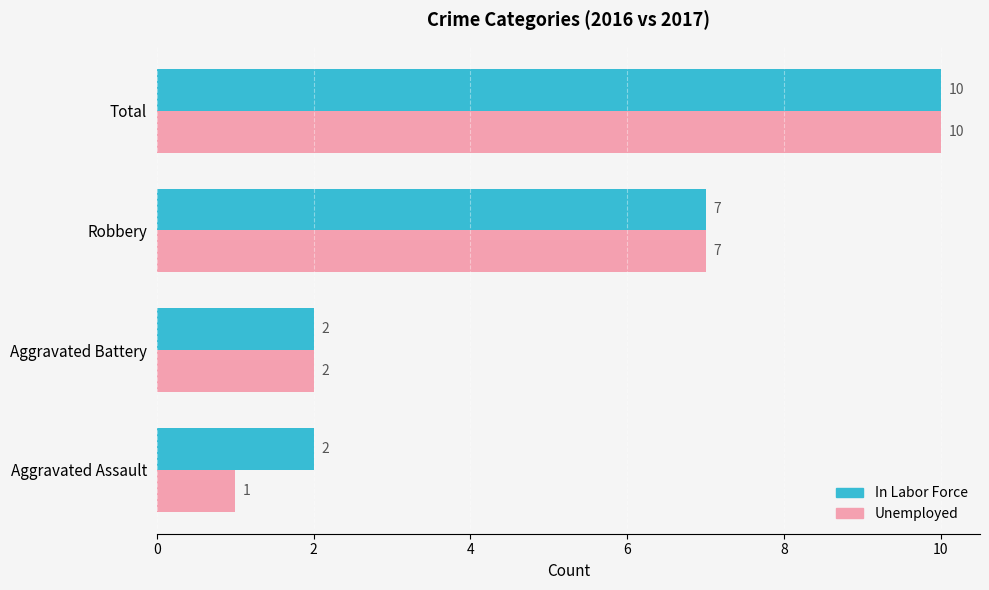

What is the sum of all Unemployed values?

20